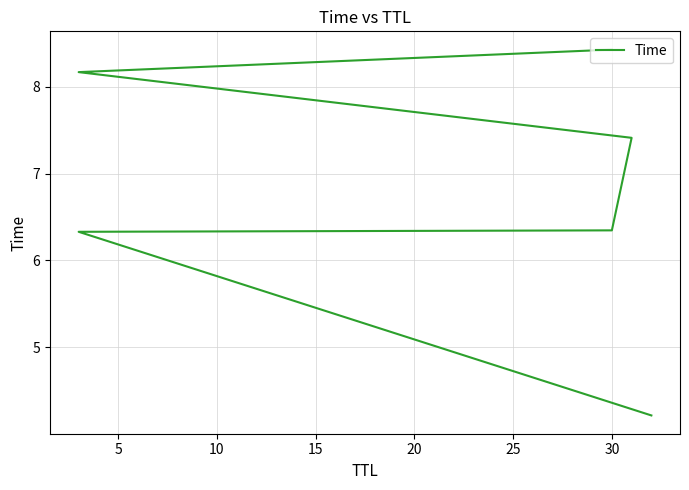

What is the difference between the maximum and second lowest values?

2.1